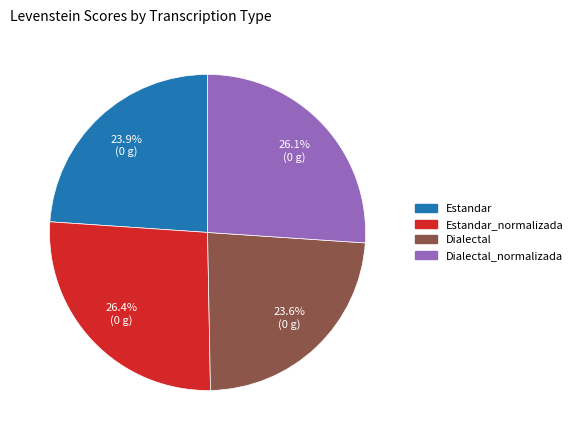

Does any single category account for the majority?

No